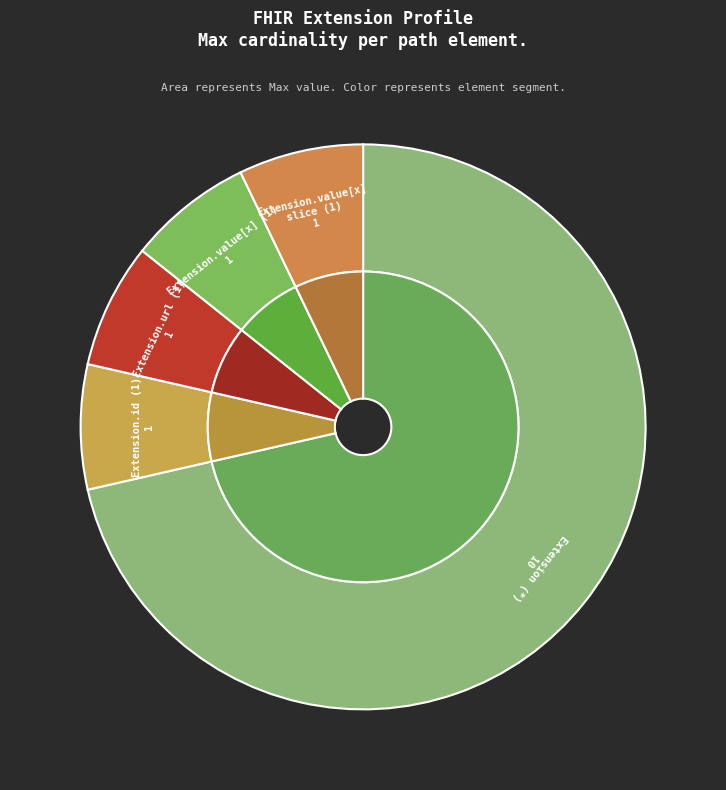

Is it true that Extension.url is 85% of the pie?

False